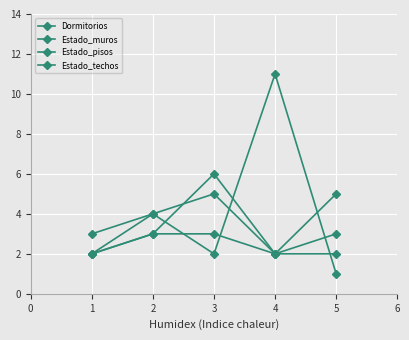

How many distinct data groups are displayed?

4